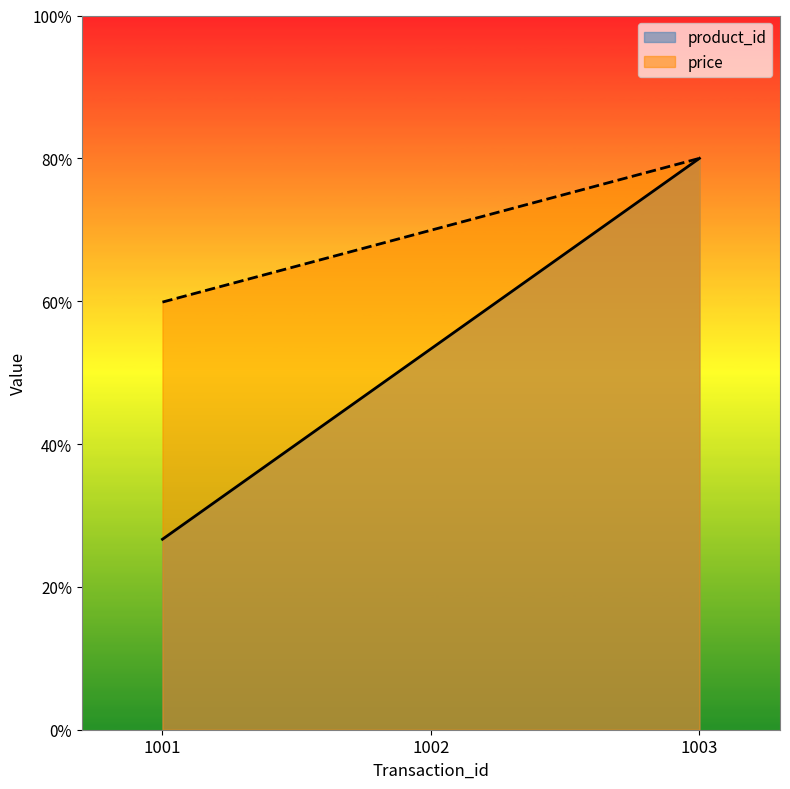

What are all the series names shown in the legend?

product_id, price